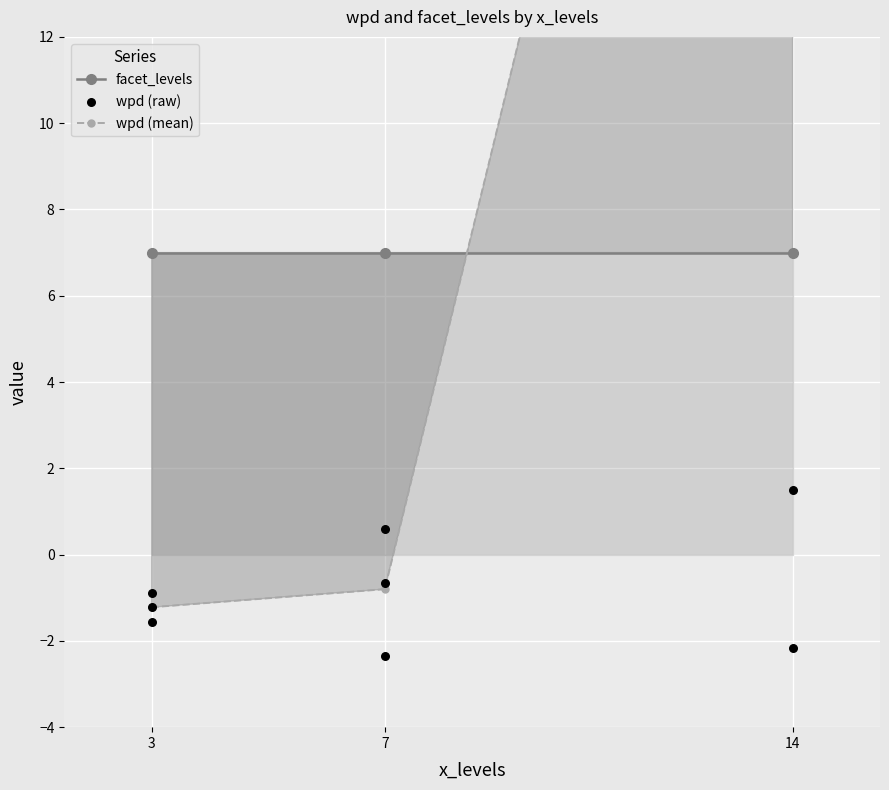

Which has a higher value, 3 or 3?

3